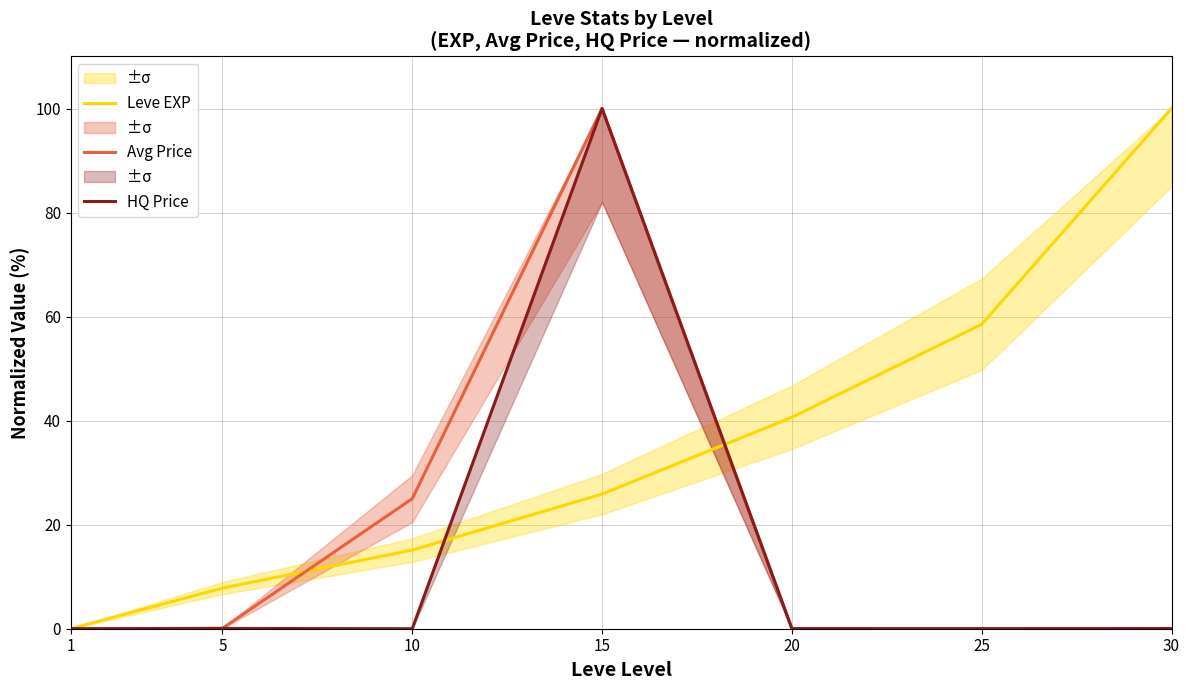

List the series in order of their peak value, highest first.

Leve EXP, Avg Price, HQ Price